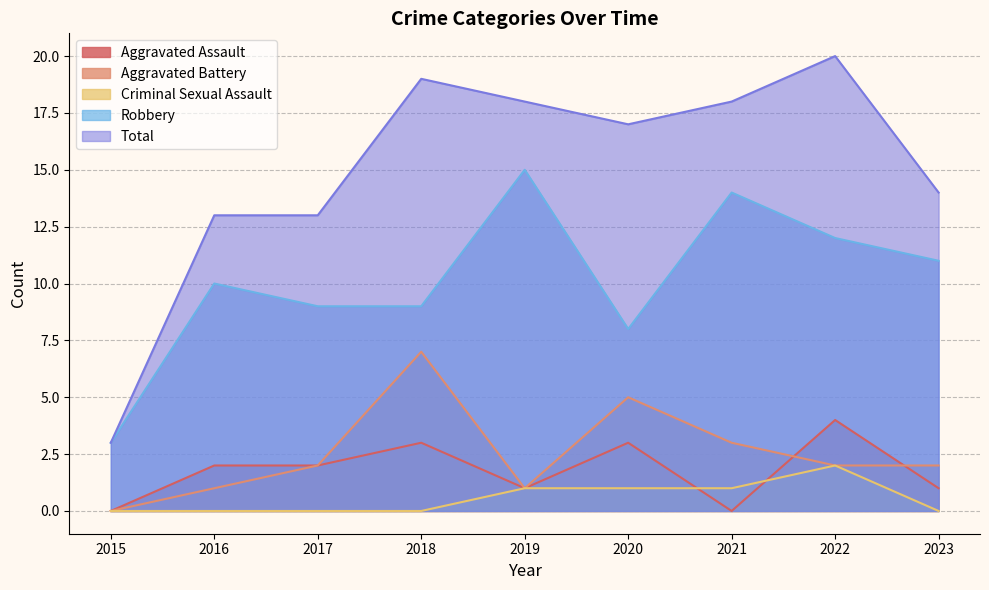

Reading left to right, list all the values displayed in this chart.

Aggravated Assault: 0	2	2	3	1	3	0	4	1
Aggravated Battery: 0	1	2	7	1	5	3	2	2
Criminal Sexual Assault: 0	0	0	0	1	1	1	2	0
Robbery: 3	10	9	9	15	8	14	12	11
Total: 3	13	13	19	18	17	18	20	14